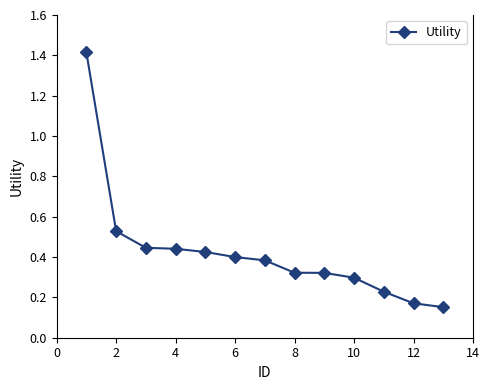

How many values are between 0 and 1?

12